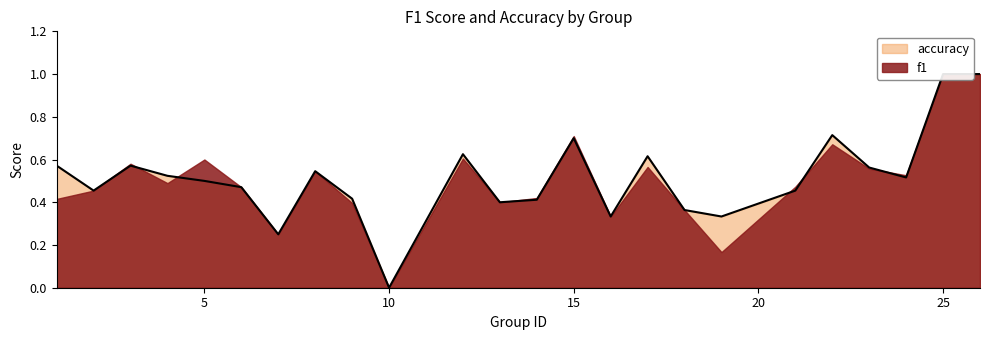

At which category does the data reach its first local peak?

3